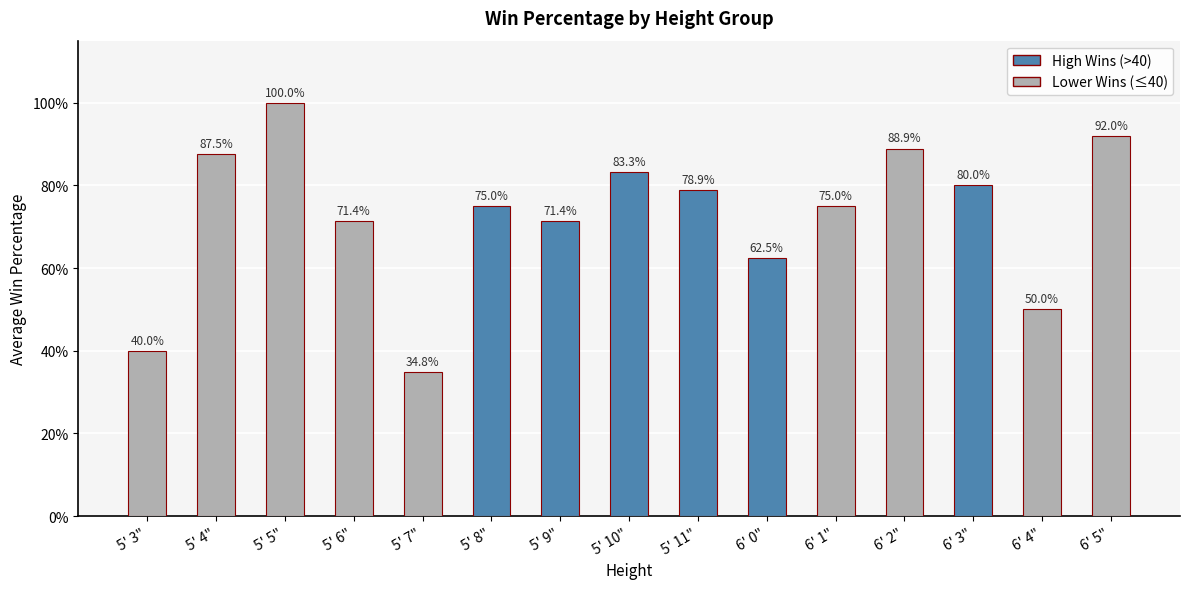

What is the sum of all values?

10.9